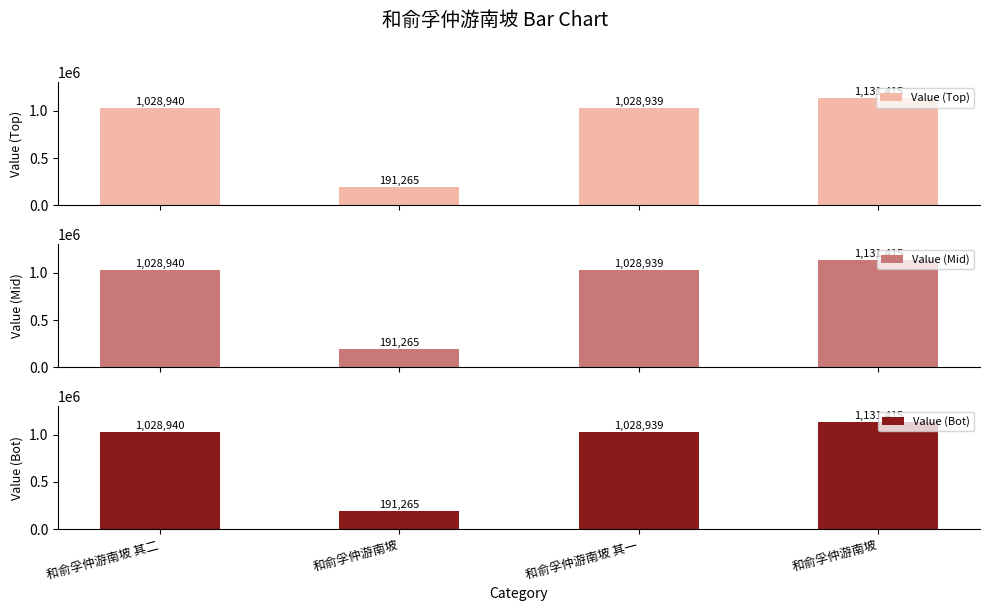

The Value (Top) series shows 429335 at 和俞孚仲游南坡 其二. True or false?

False